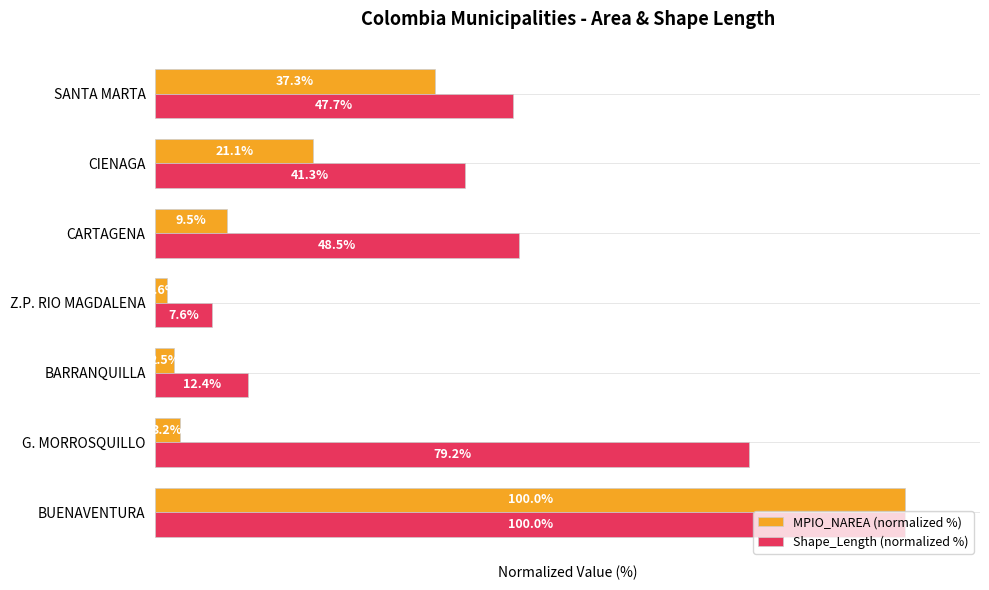

What are all the series names shown in the legend?

MPIO_NAREA (normalized %), Shape_Length (normalized %)